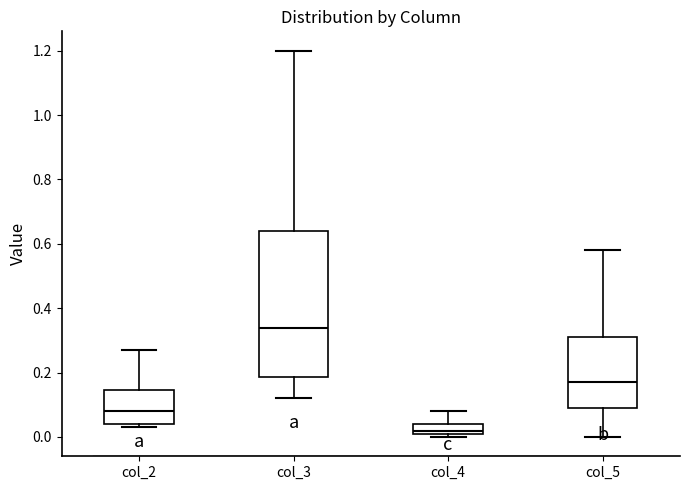

Which box has the lowest median line?

col_4